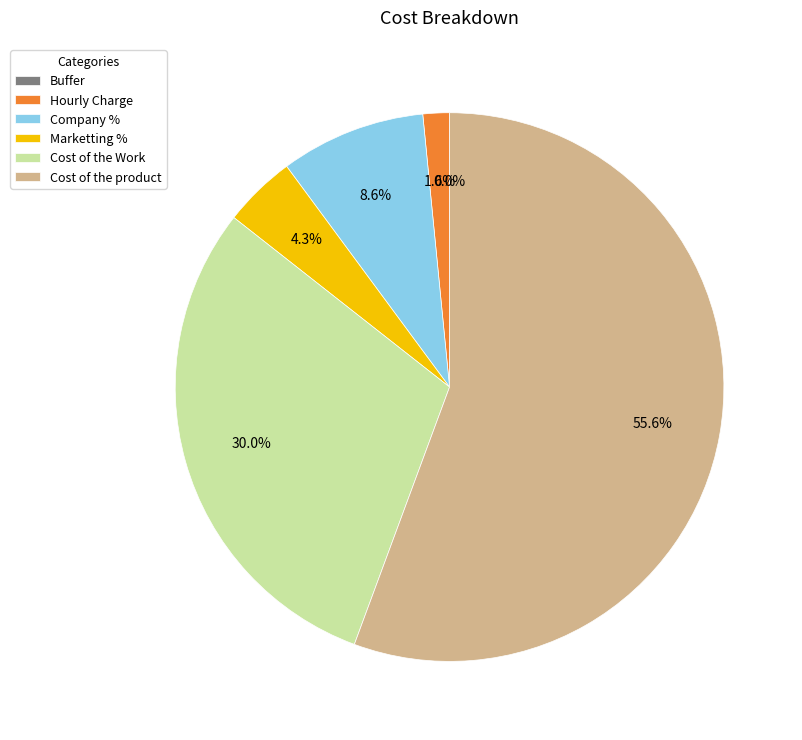

How much of the chart is everything except Company %?

91.4%